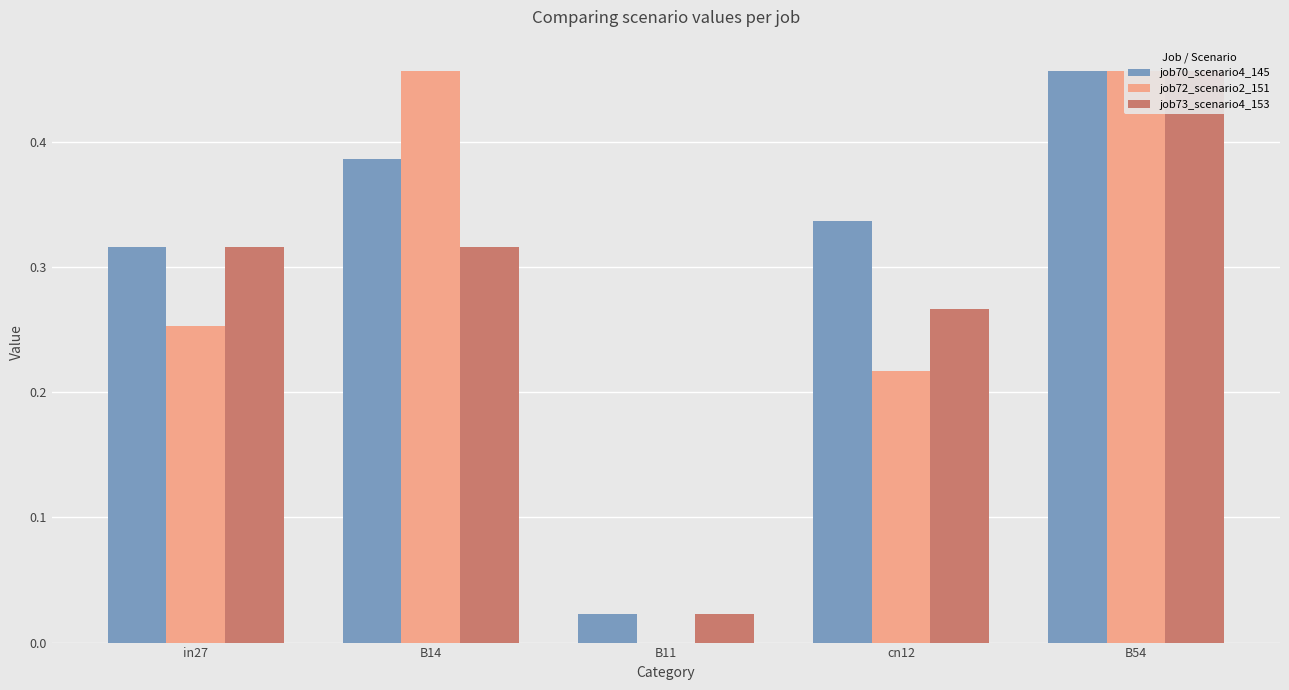

Between in27 and B54, which series saw the biggest shift?

job72_scenario2_151